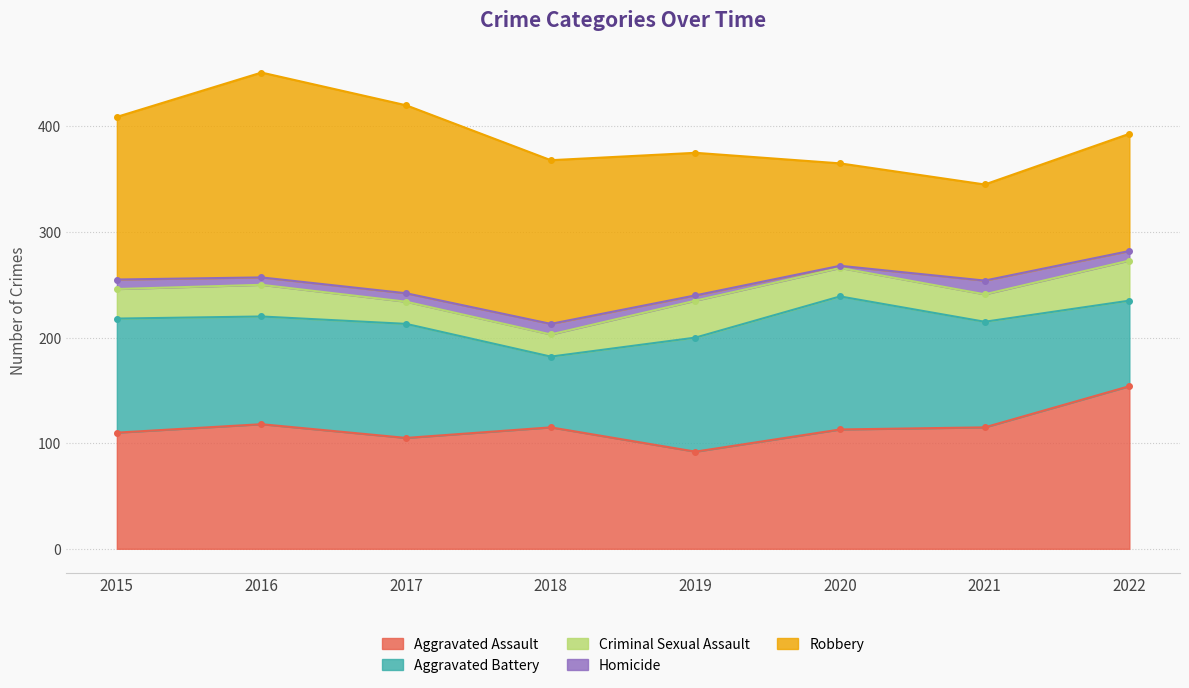

At which category does Aggravated Assault reach its first local valley?

2017